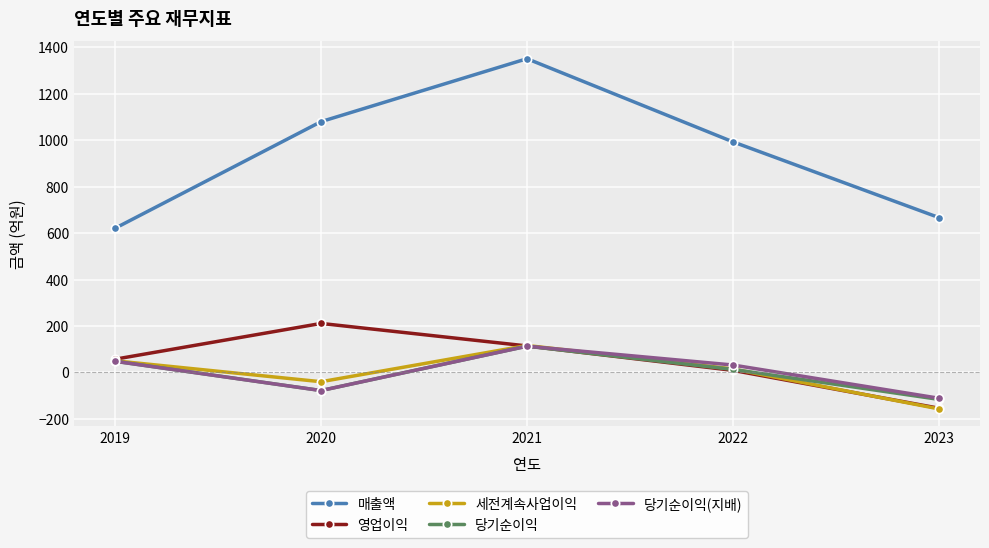

At which category does 당기순이익 reach its first local peak?

2021